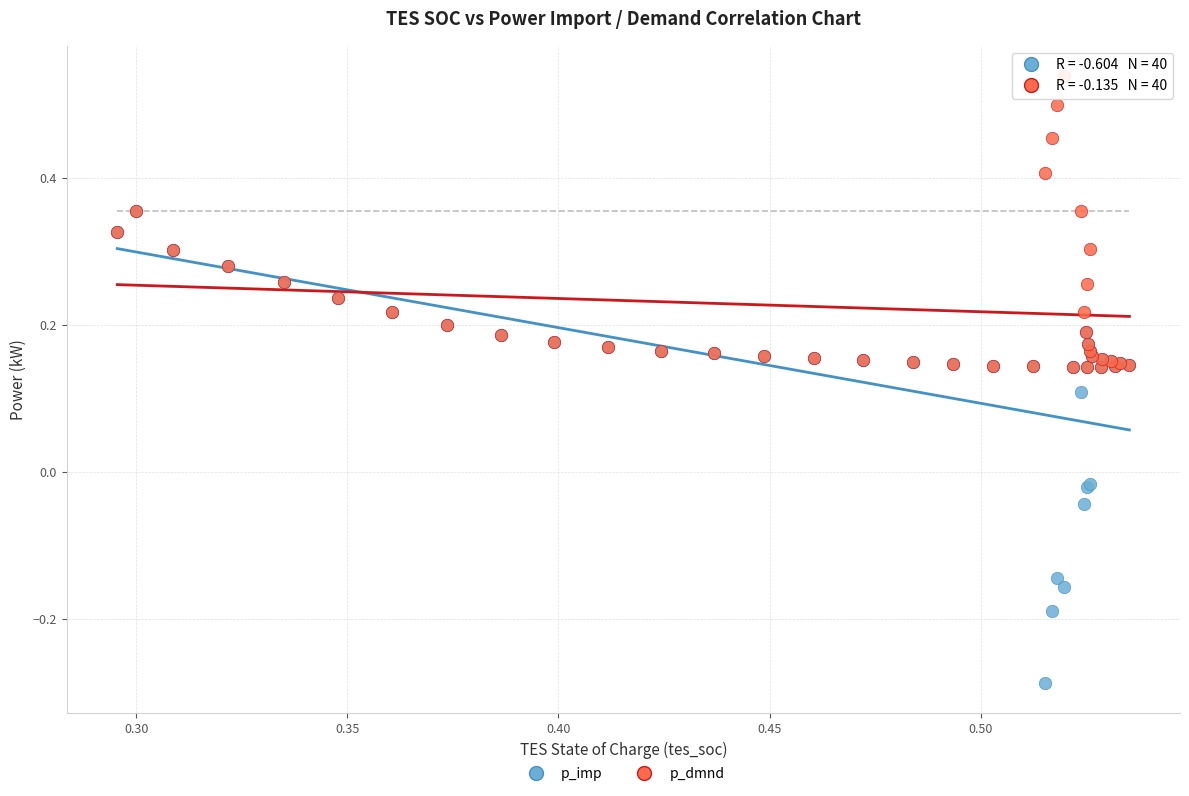

What are all the series names shown in the legend?

p_imp, p_dmnd